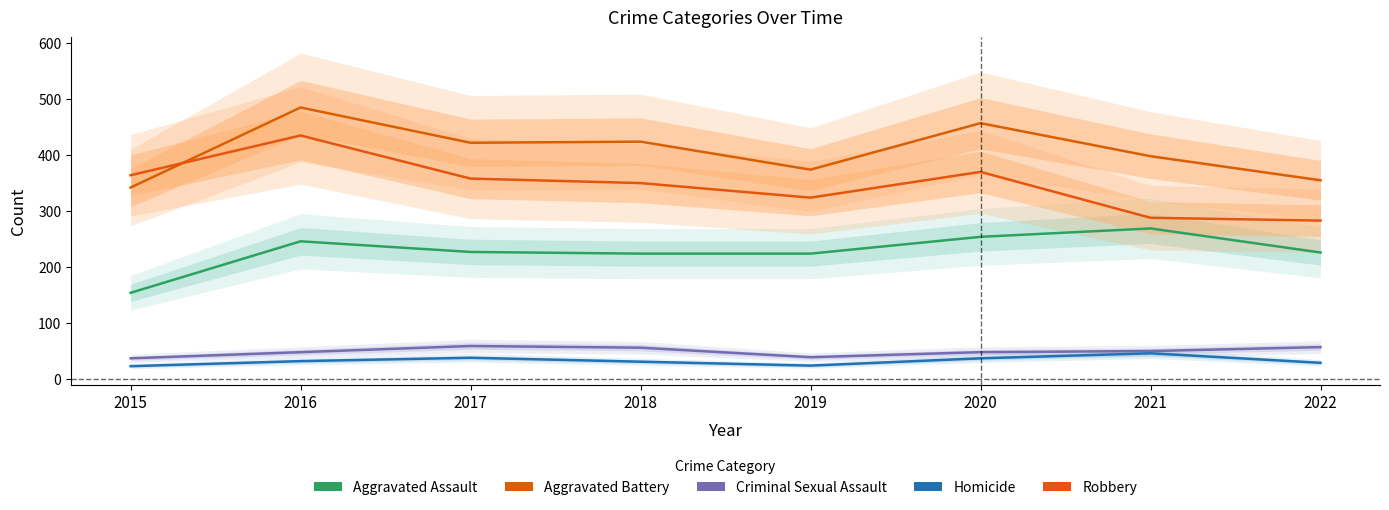

Rank the series by their maximum value, from lowest to highest.

Homicide, Criminal Sexual Assault, Aggravated Assault, Robbery, Aggravated Battery